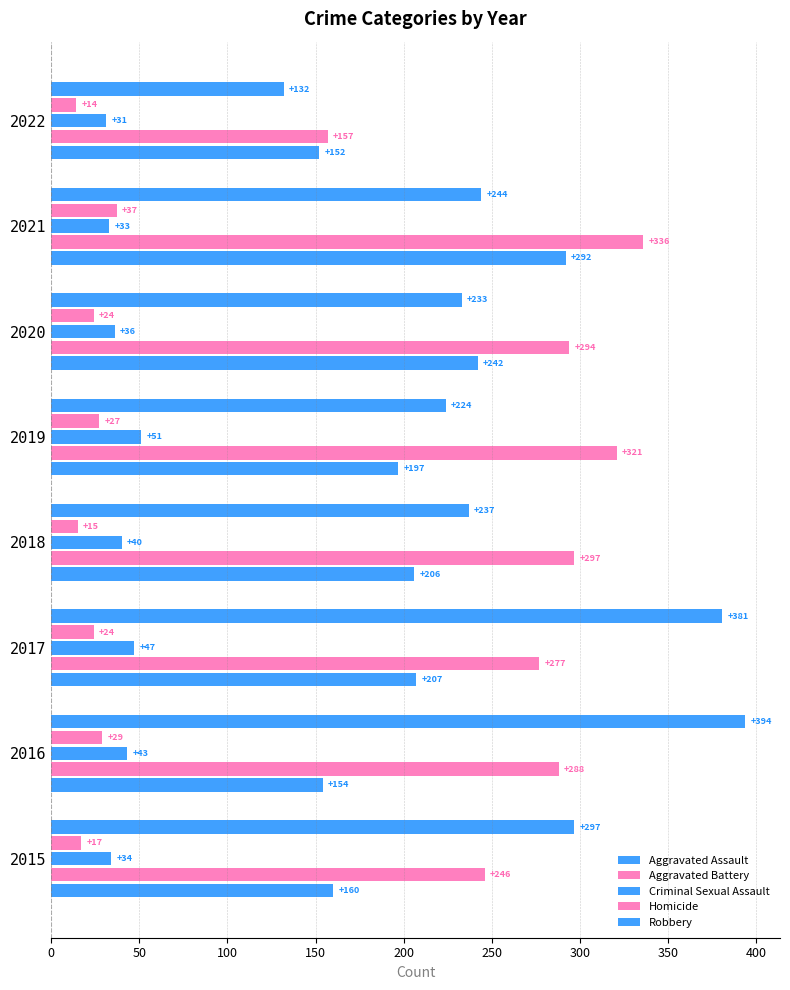

How many categories are shown in the chart?

8